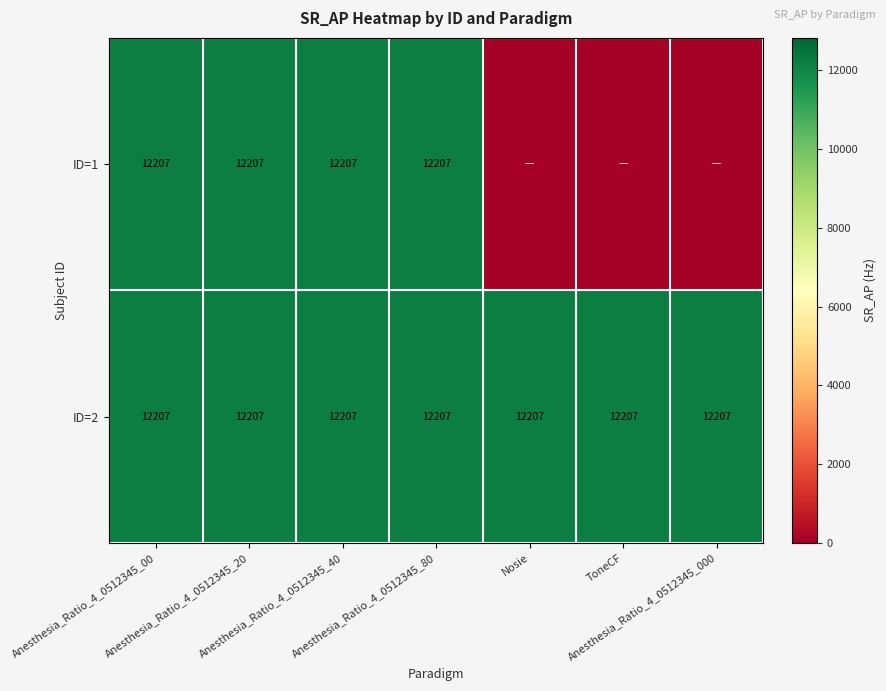

What is the sum of all ID=2 values?

85449